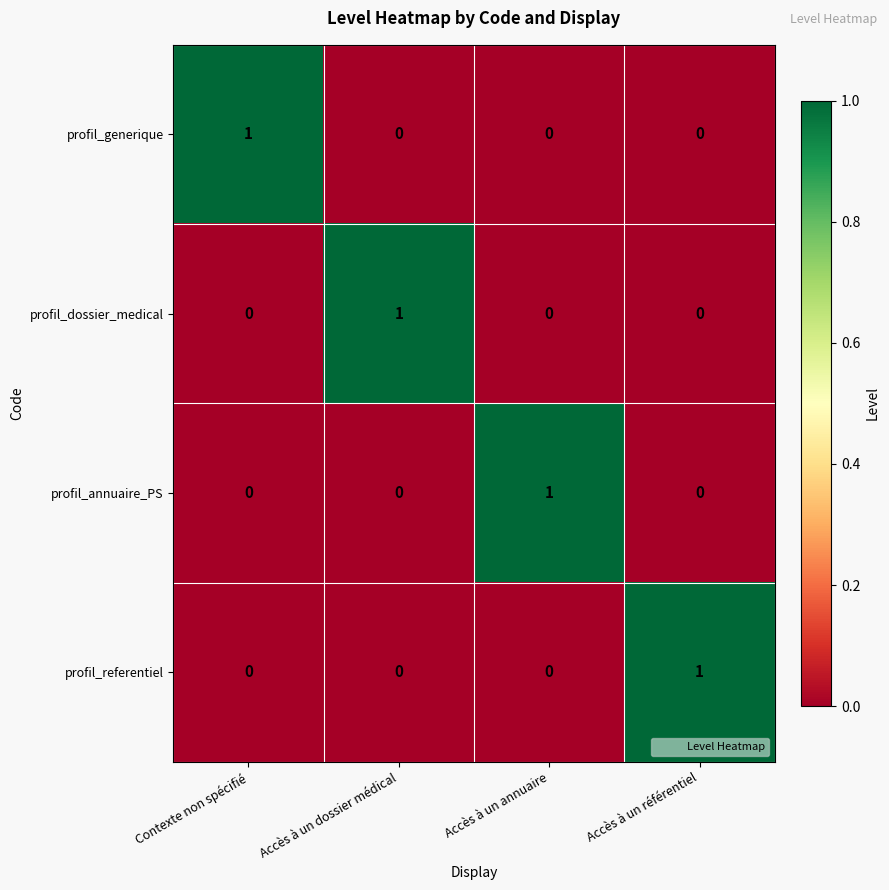

Count the profil_annuaire_PS values in the range 0 to 1.

4